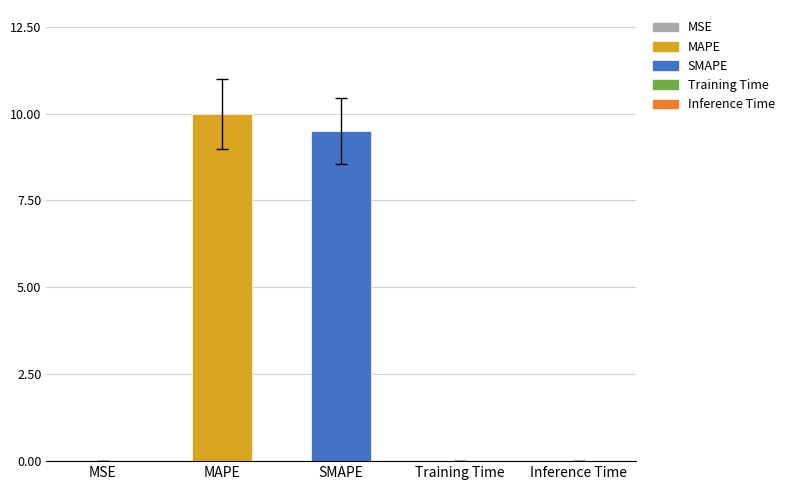

What is the sum of the values at MAPE and MSE?

10.0